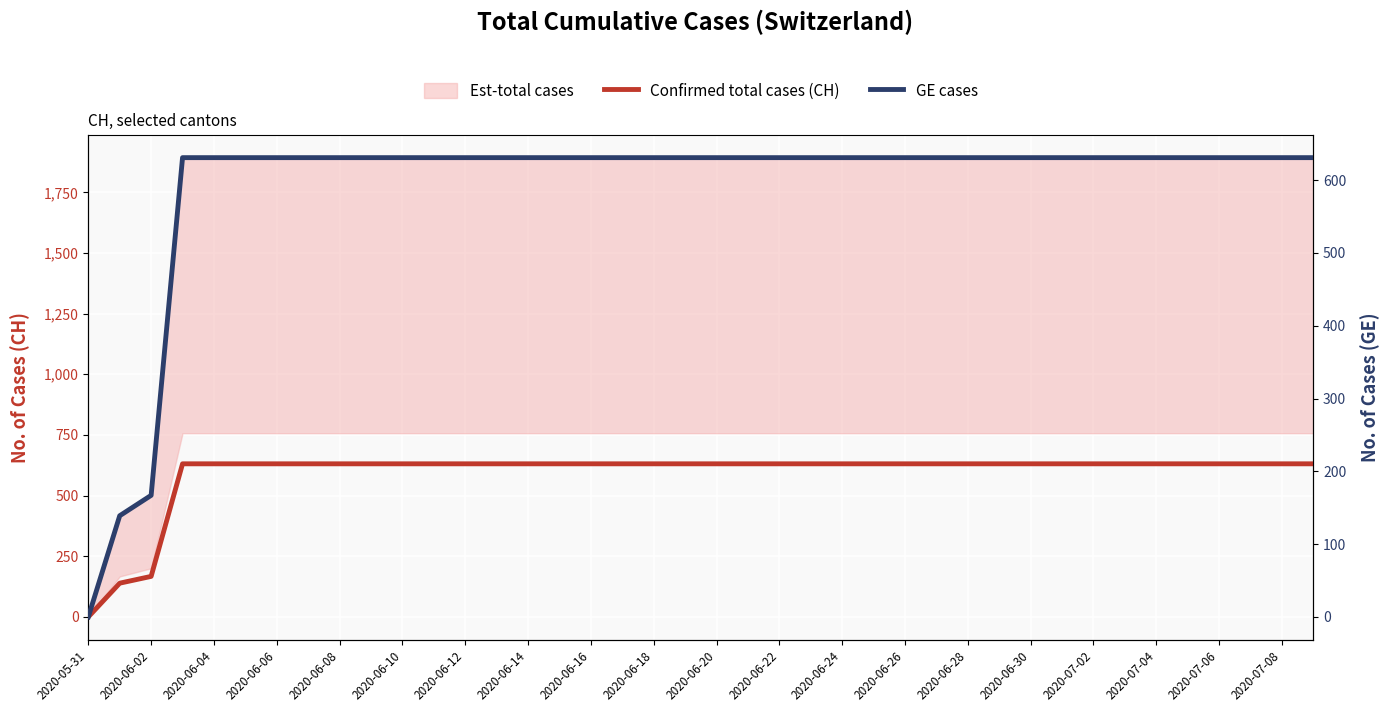

Which category has the highest value in the GE cases series?

2020-06-06